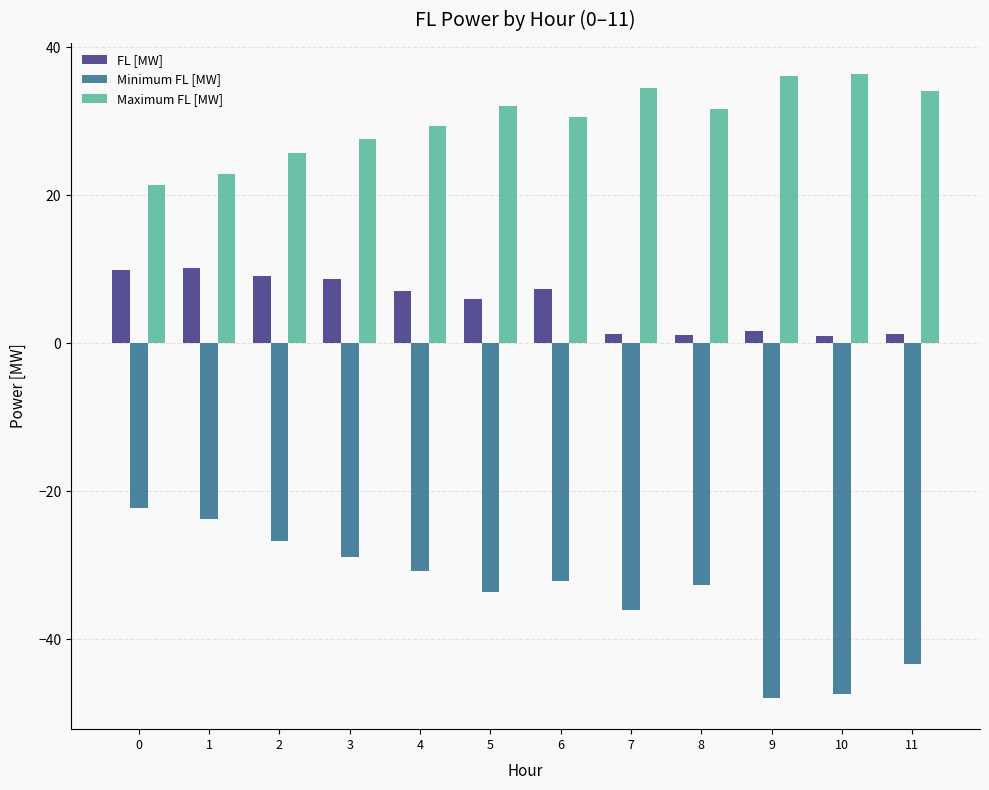

What are all the series names shown in the legend?

FL [MW], Minimum FL [MW], Maximum FL [MW]